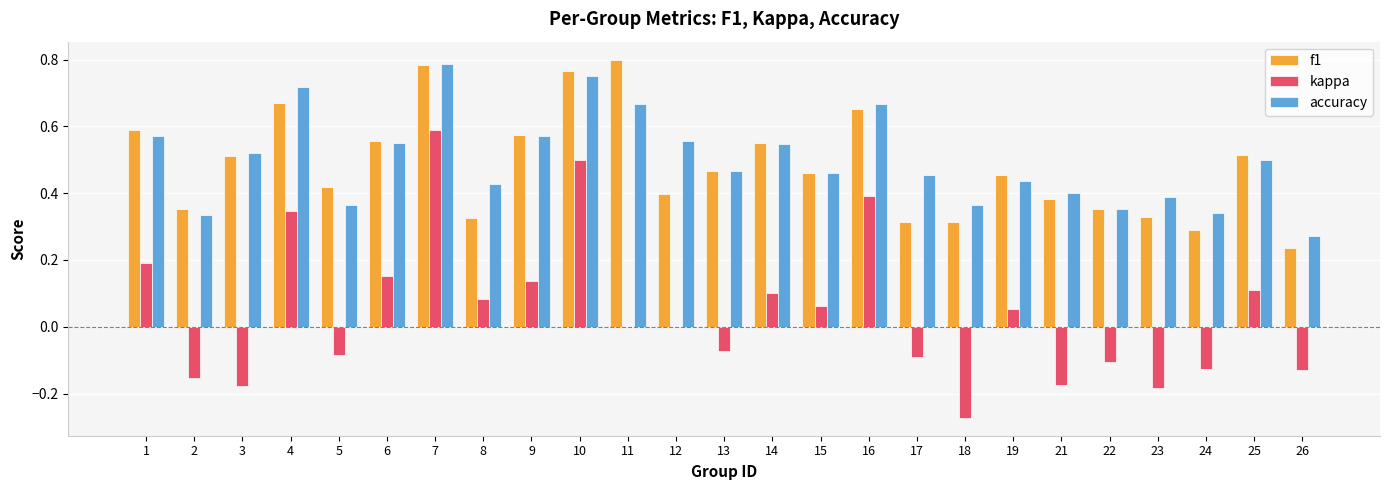

Which category has the highest value in the accuracy series?

7